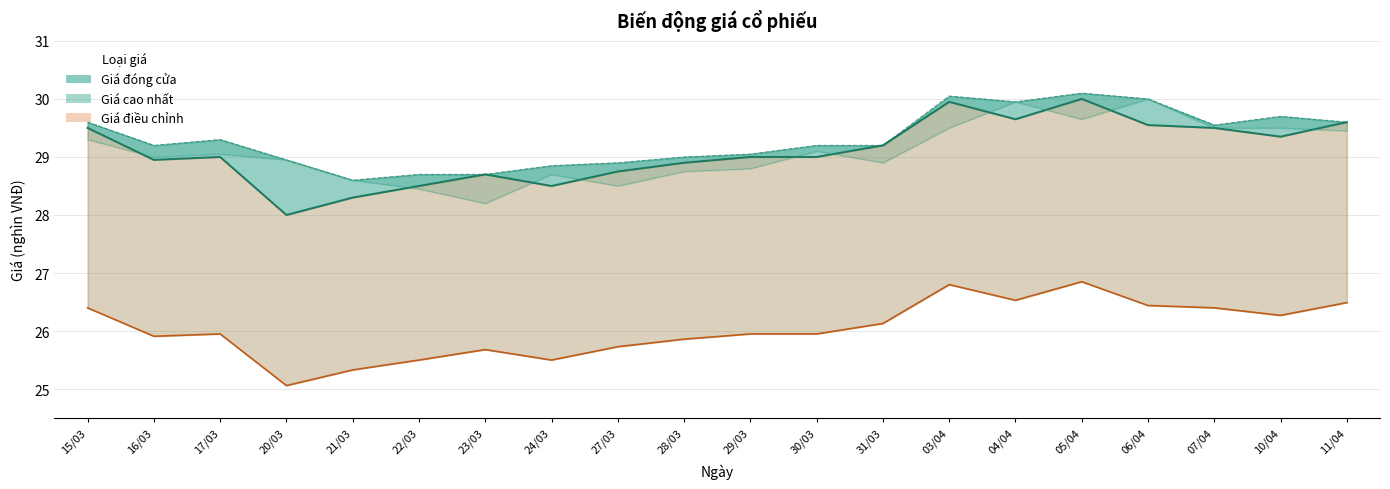

Is the value of Giá đóng cửa at 20/03 greater than the value of Giá mở cửa at 28/03?

No